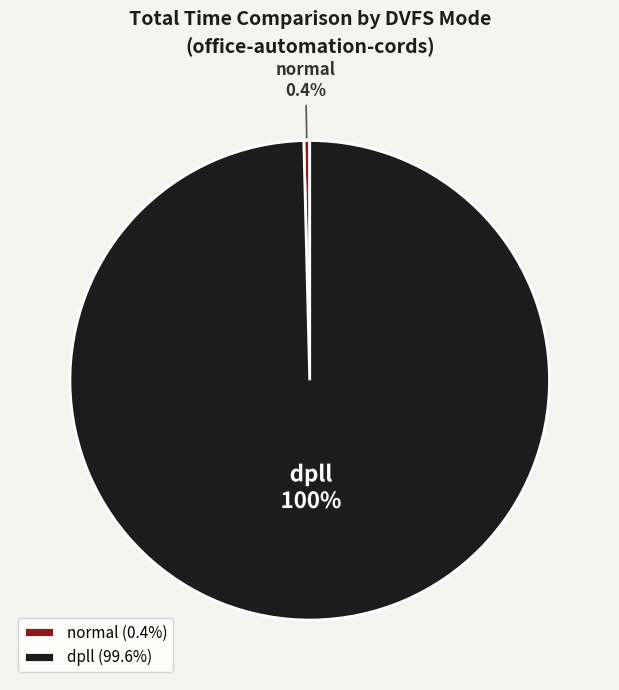

To the nearest percent, what is the difference between the largest and smallest slice percentages?

99%